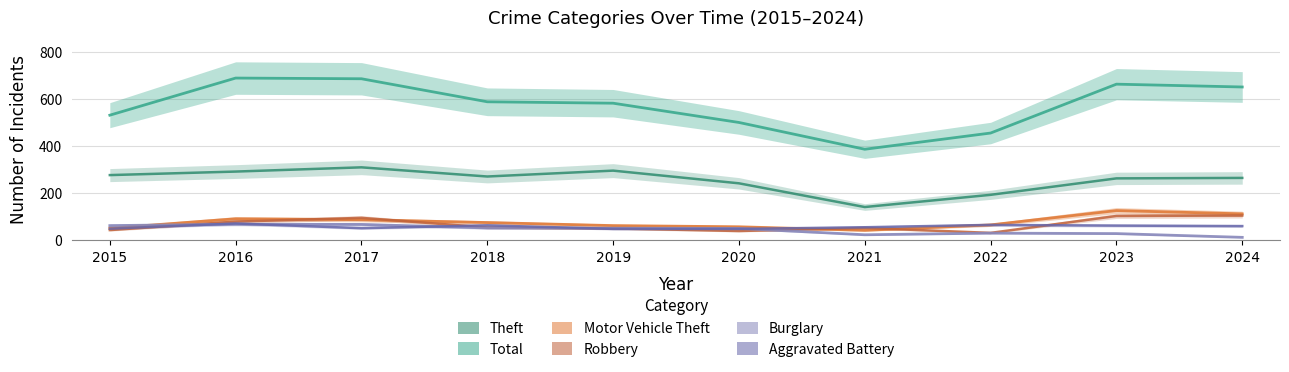

At how many categories does at least one series exceed 628?

4